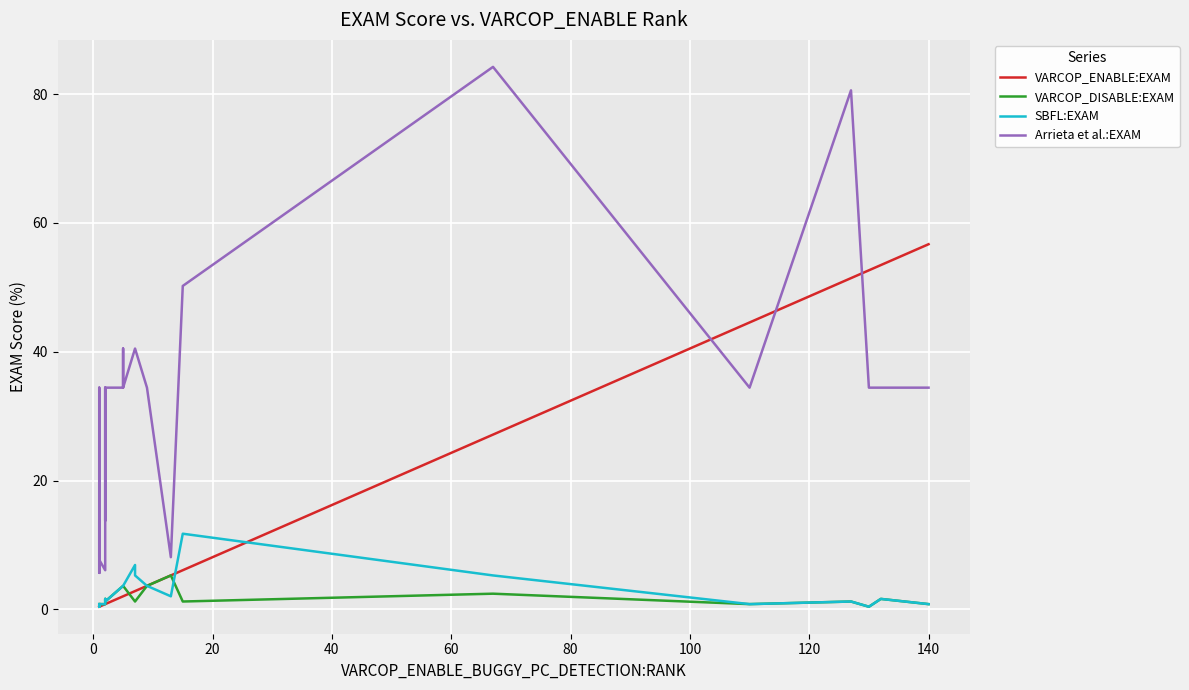

True or false: SBFL:EXAM and Arrieta et al.:EXAM cross at least once.

False